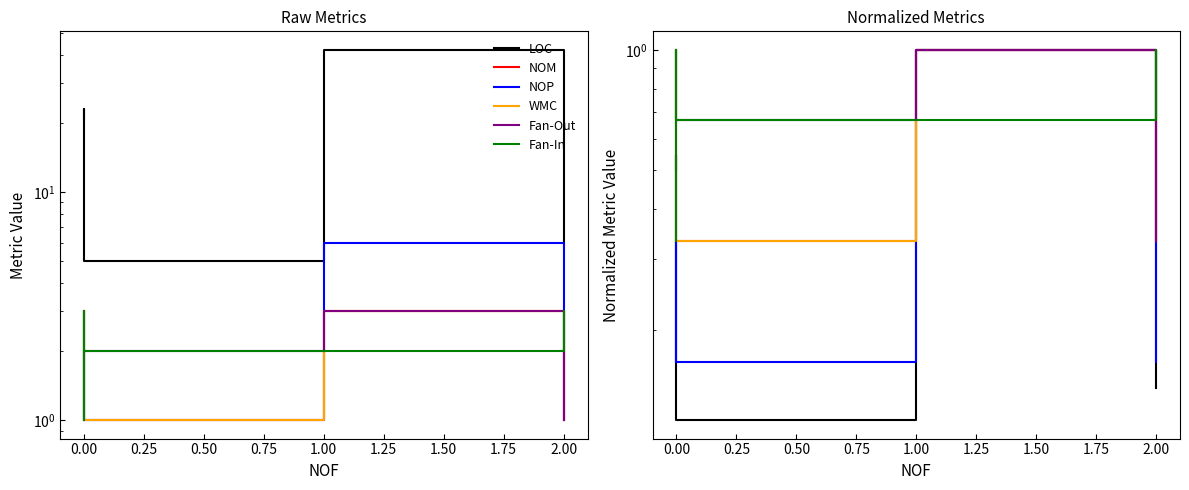

Does the chart display data point markers on the line(s)?

No